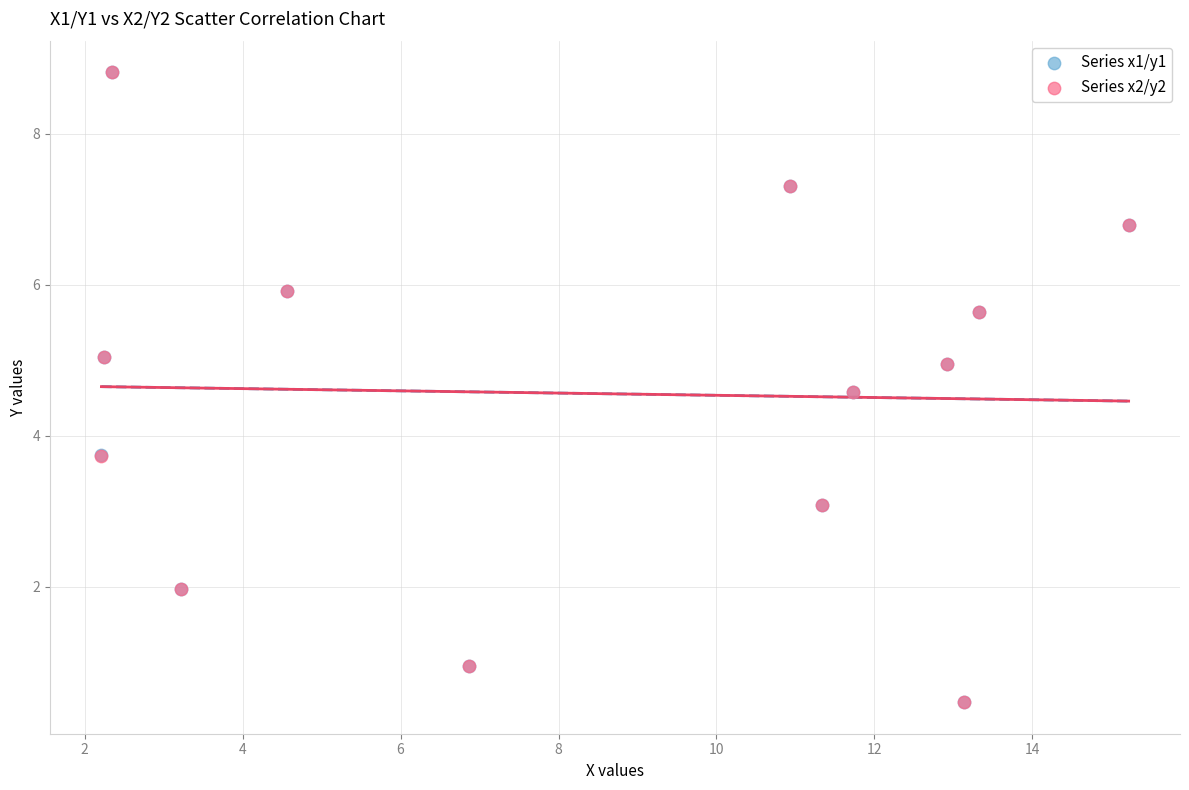

Which series has the largest Y range (max minus min)?

Series x1/y1